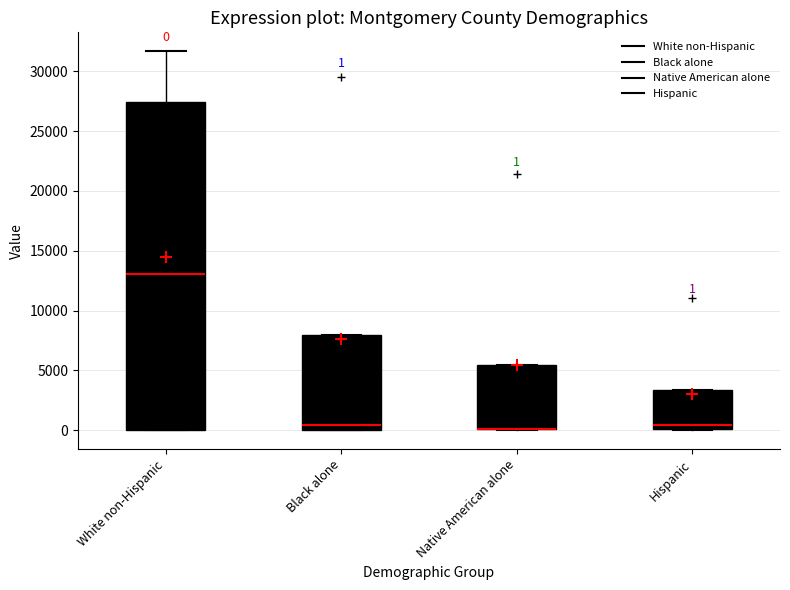

Comparing the boxes themselves (not the whiskers), which one is the tallest?

White non-Hispanic